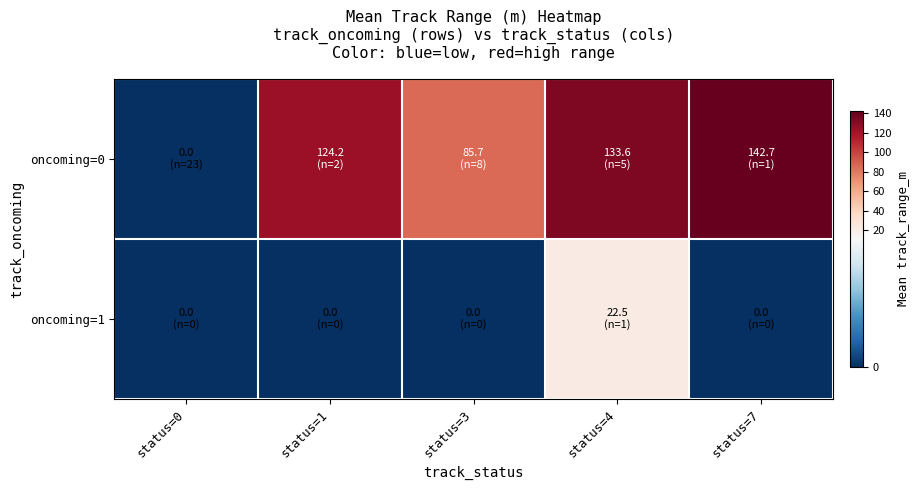

At which category is the sum across all series the highest?

status=4